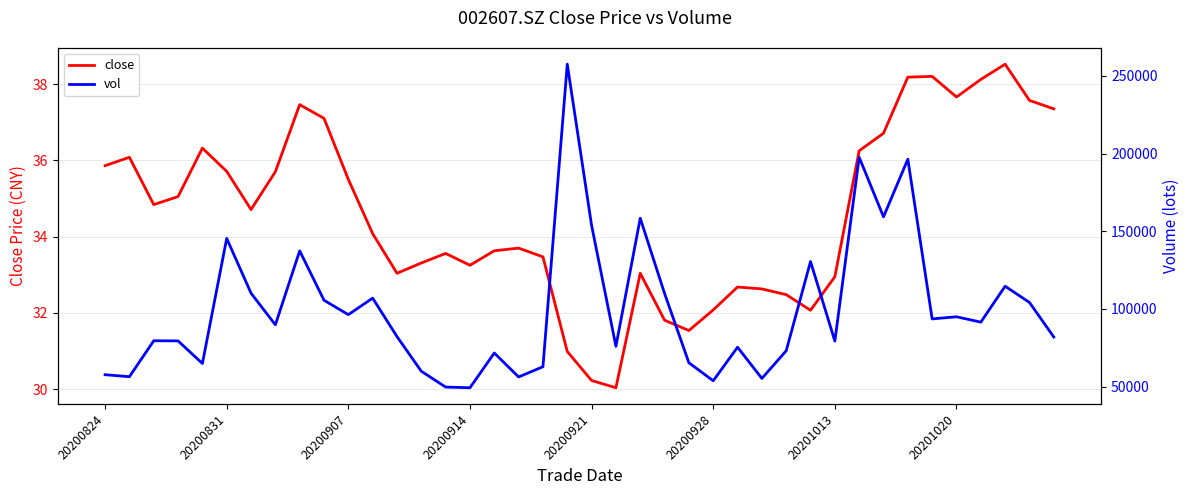

The close series shows 24.6 at 37. True or false?

False